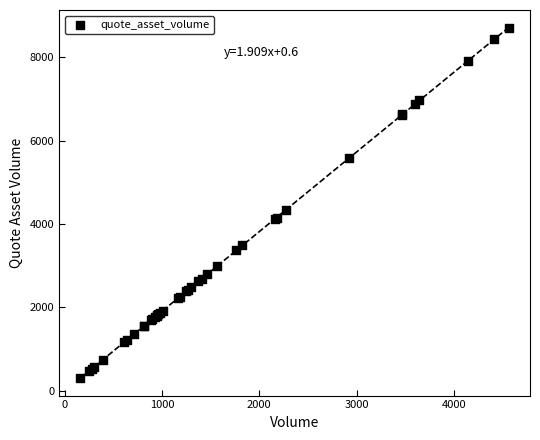

What Y value in the scatter plot is closest to 4503?

4345.9